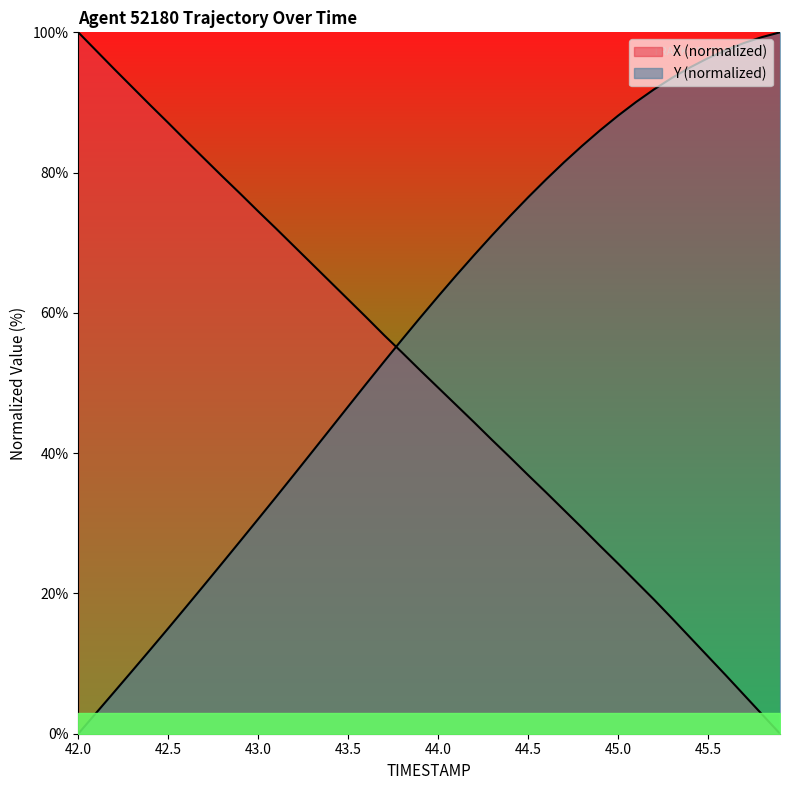

Reading right to left, transcribe all the data shown in this chart.

X: 0.0	2.8	5.5	8.3	11.0	13.7	16.4	19.1	21.7	24.3	26.8	29.4	31.9	34.4	36.9	39.4	41.9	44.4	46.9	49.3	51.8	54.3	56.8	59.4	61.9	64.4	67.0	69.5	72.0	74.5	77.0	79.5	82.0	84.5	87.1	89.6	92.2	94.8	97.4	100.0
Y: 100.0	99.3	98.5	97.5	96.3	95.0	93.5	91.9	90.1	88.1	86.0	83.8	81.5	79.0	76.5	73.8	71.1	68.2	65.3	62.4	59.3	56.2	53.1	49.9	46.7	43.4	40.2	37.0	33.8	30.6	27.5	24.3	21.2	18.1	15.0	12.0	9.0	6.0	3.0	0.0